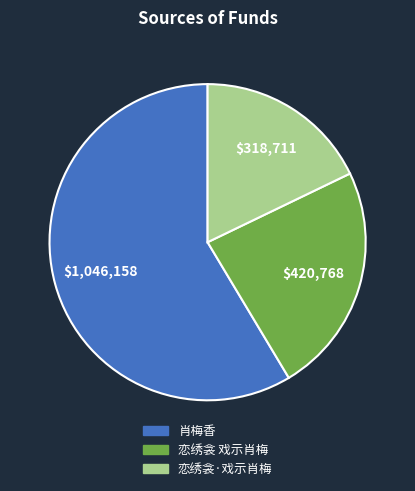

Count the number of slices in the pie.

3